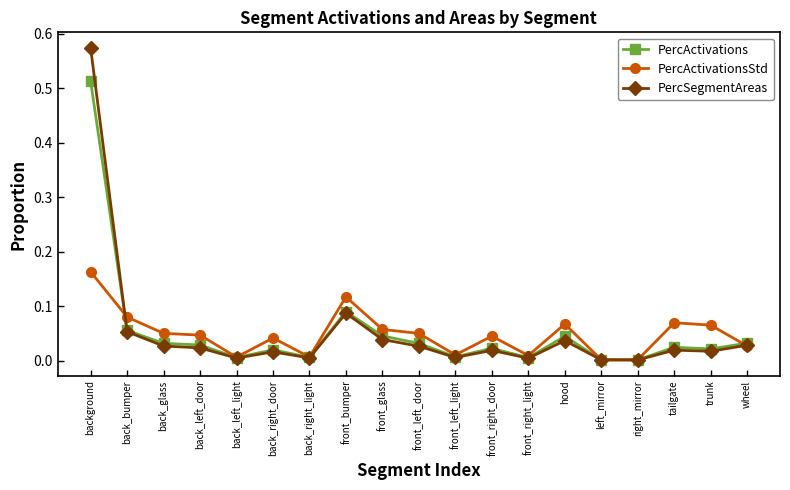

What is the label of the 4th point from the left?

back_left_door